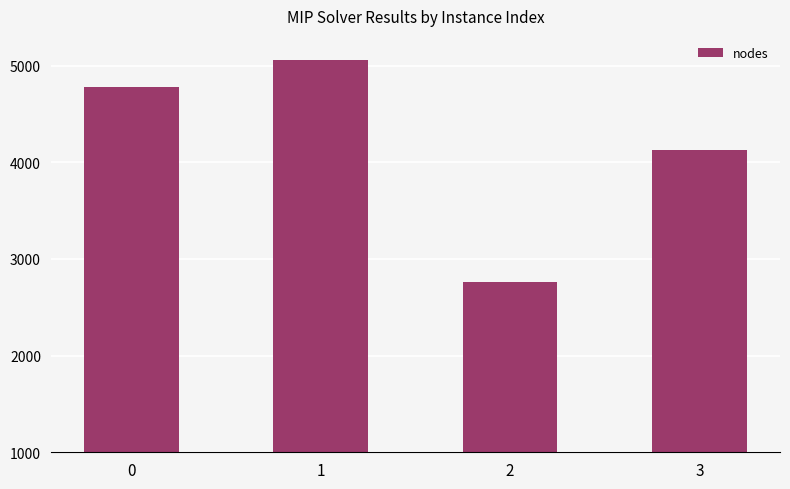

How many distinct data groups are displayed?

1